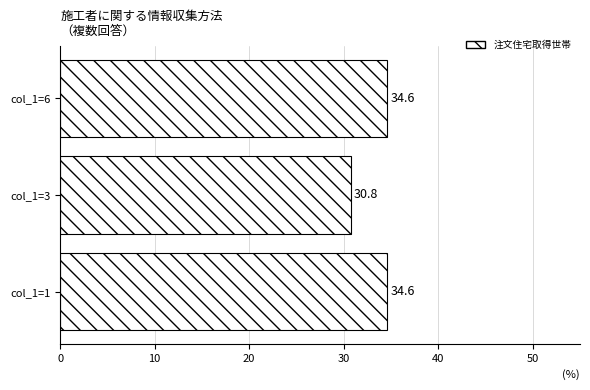

The value at col_1=1 is 52.9. True or false?

False